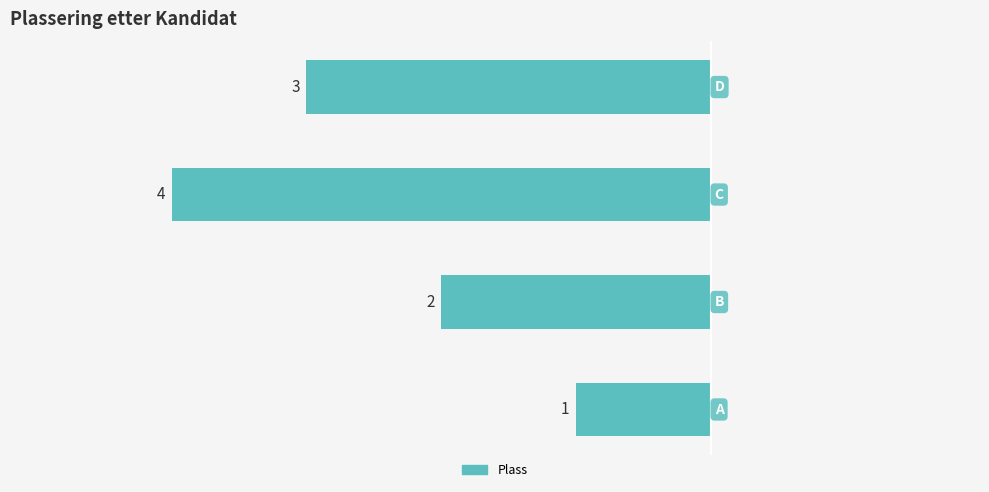

How many bars are there in total?

4